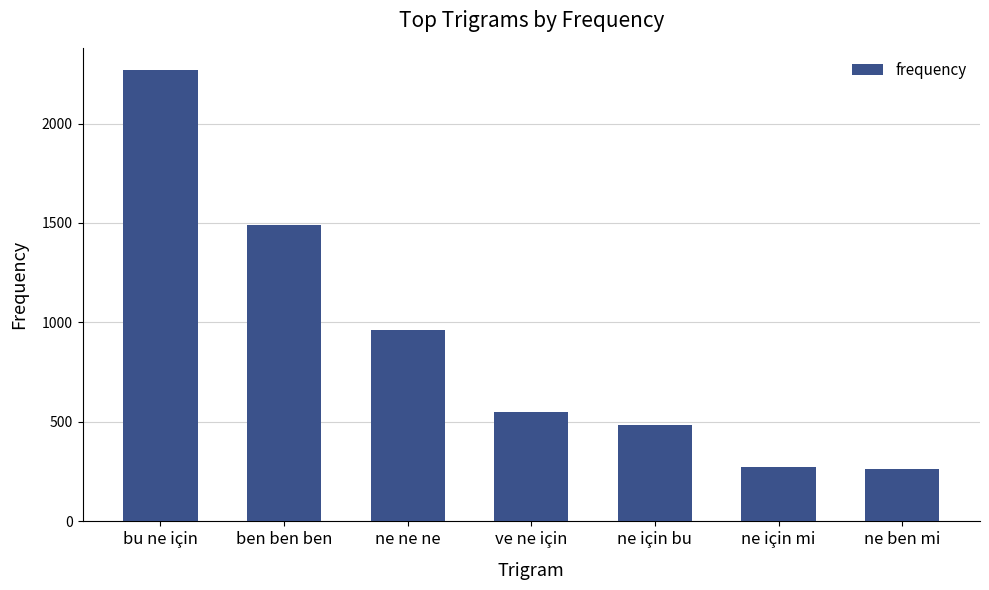

What is the sum of the values at ne için bu and ben ben ben?

1972